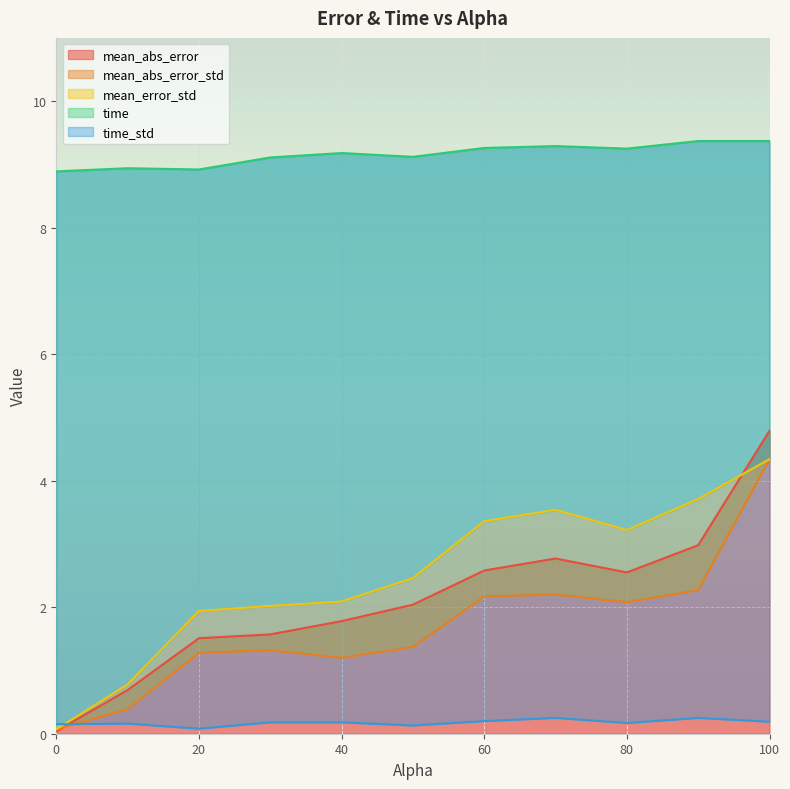

What are all the series names shown in the legend?

mean_abs_error, mean_abs_error_std, mean_error_std, time, time_std